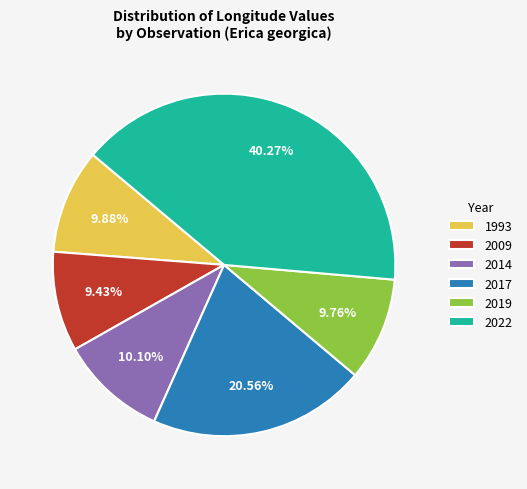

Do 2009 and 2017 together represent more than half of the pie?

No